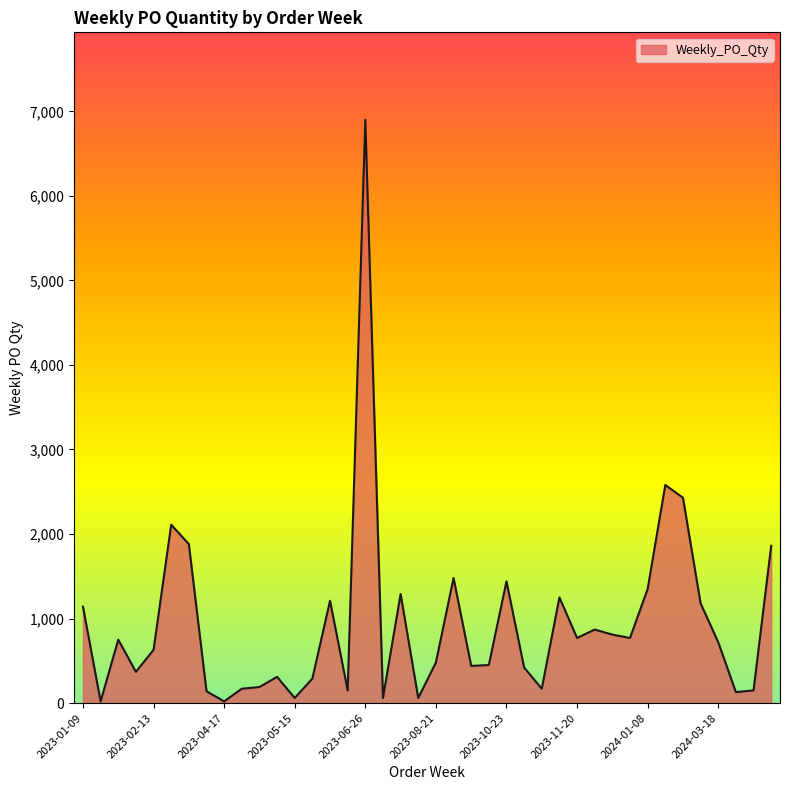

What is the maximum value shown in the chart?

6900